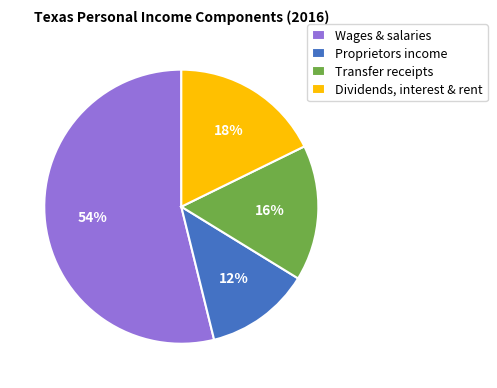

Which has a higher value, Dividends, interest & rent or Transfer receipts?

Dividends, interest & rent